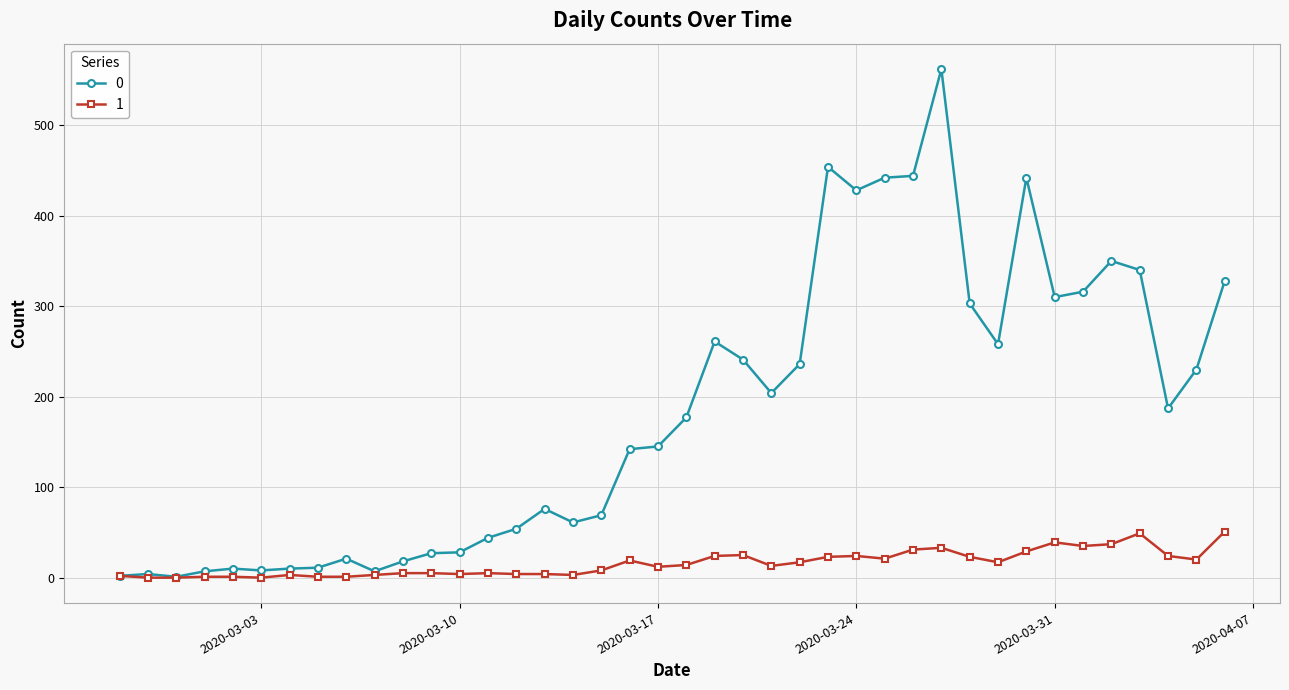

Rank the series by their average value, from lowest to highest.

1, 0